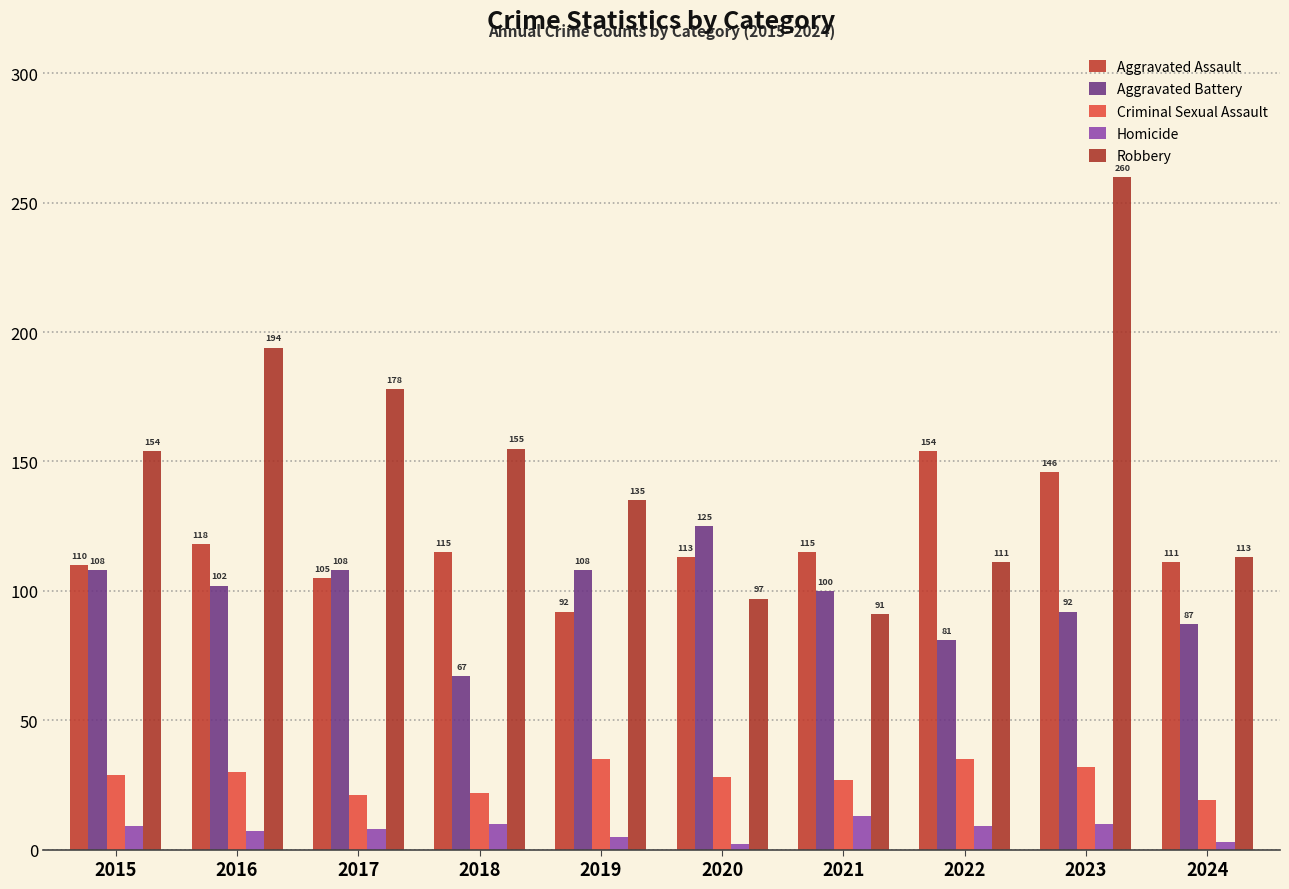

What are all the series names shown in the legend?

Aggravated Assault, Aggravated Battery, Criminal Sexual Assault, Homicide, Robbery